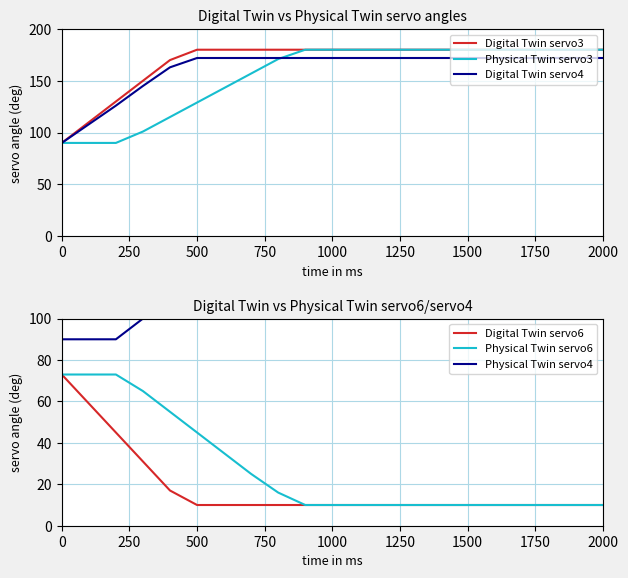

What is the greatest value displayed?

180